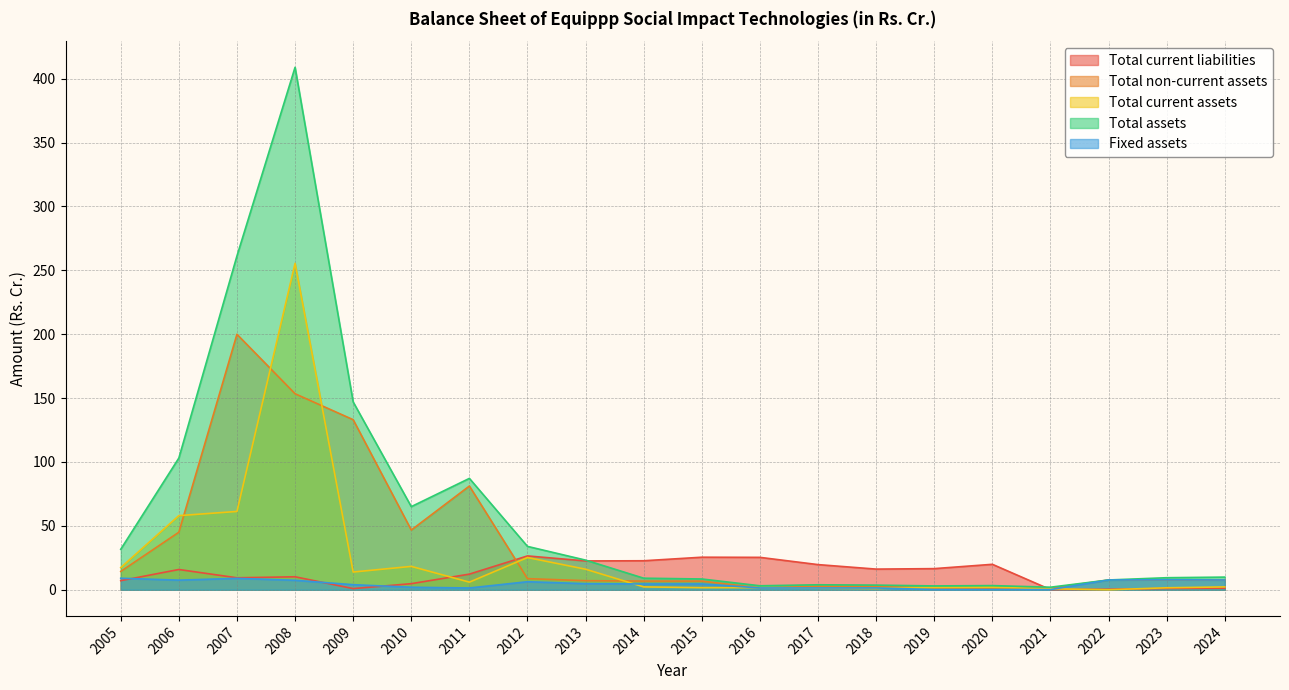

What is the difference between the highest and lowest values at 2012?

27.6